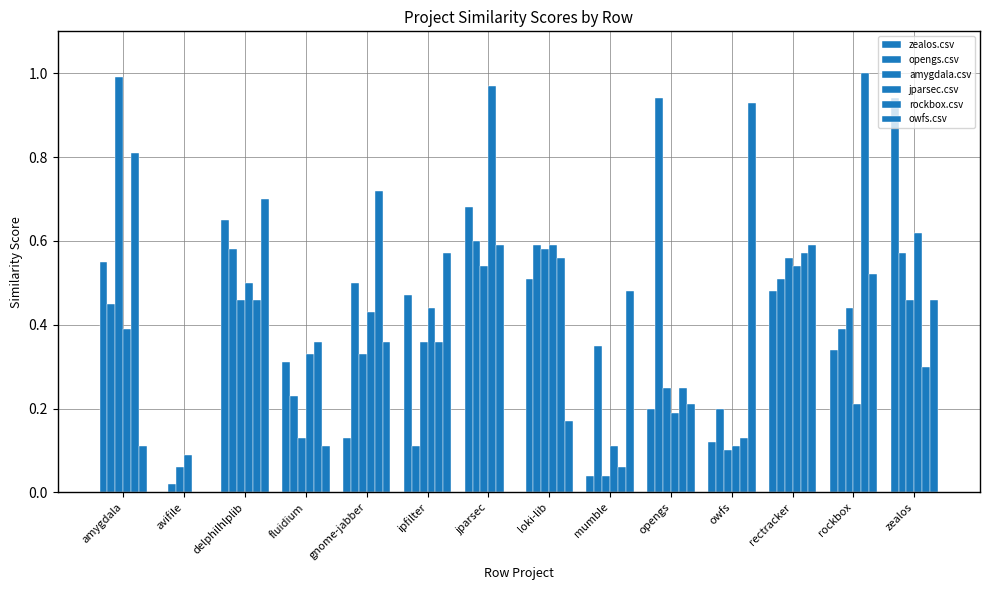

True or false: opengs.csv has a value of 0.5 at rectracker.

True